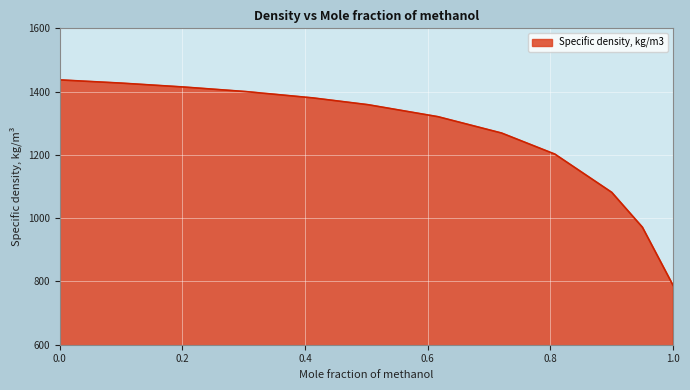

How many categories are shown in the chart?

12